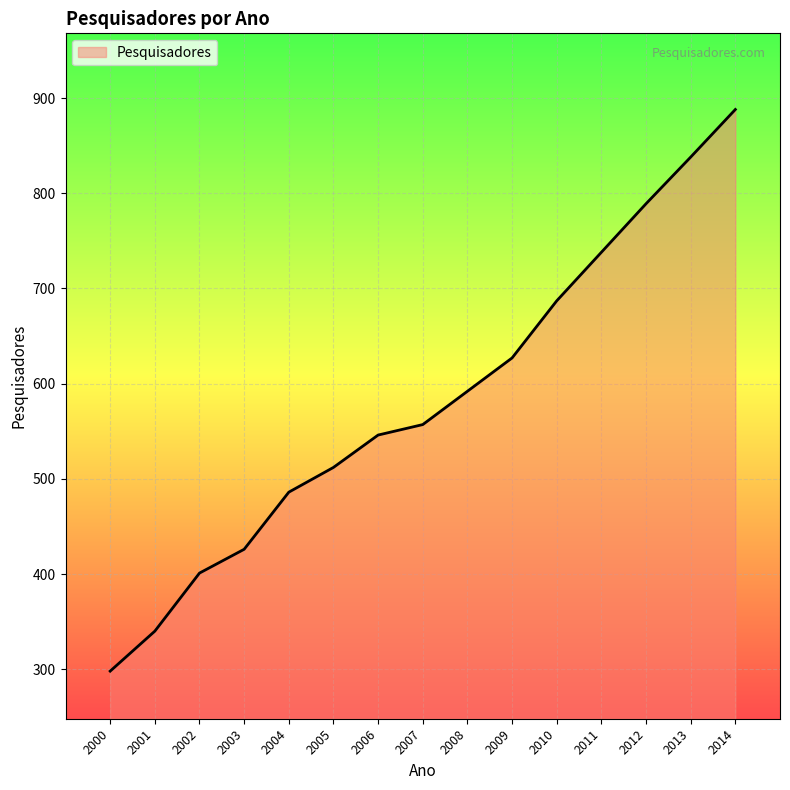

The chart shows a value of 340 at 2001. True or false?

True